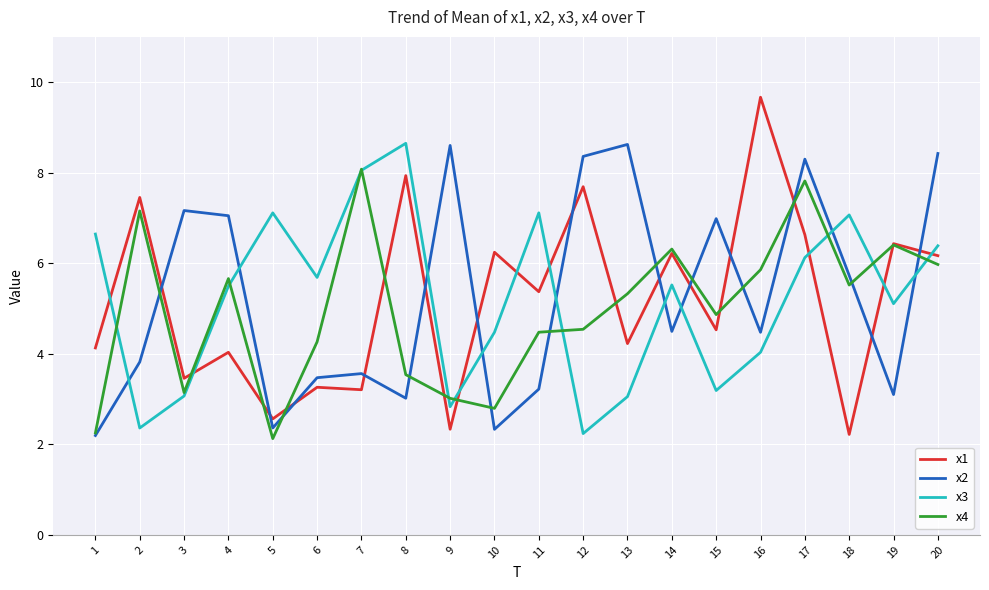

Which series ends up on top after the final intersection of x2 and x4?

x2